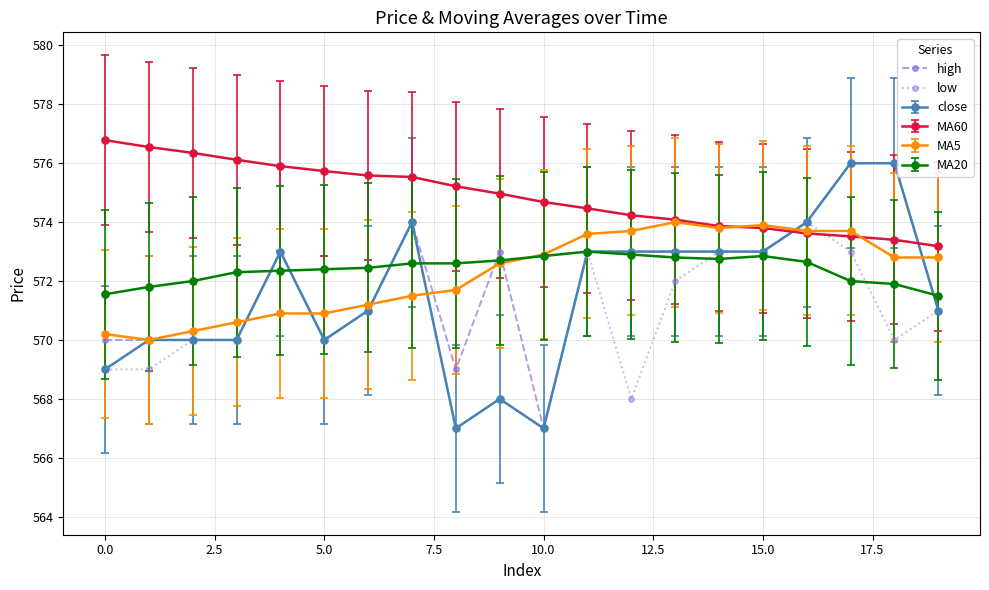

Which series has the largest total across all categories?

MA60